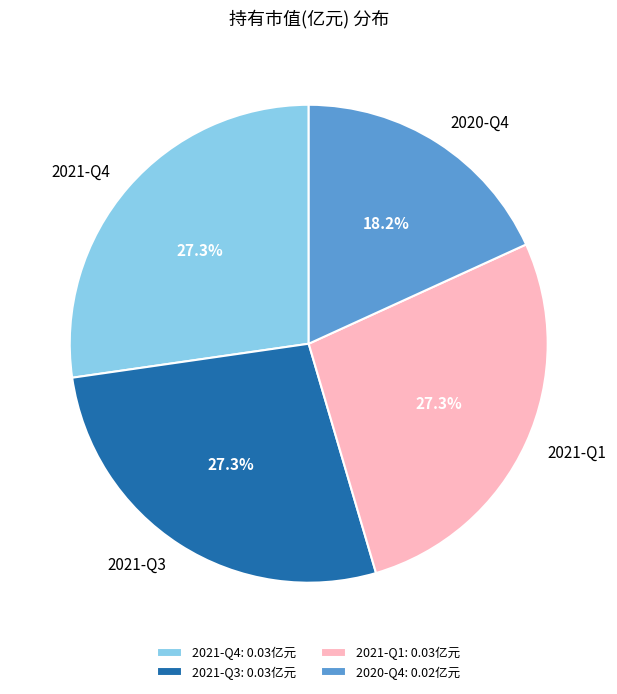

Count the number of slices in the pie.

4